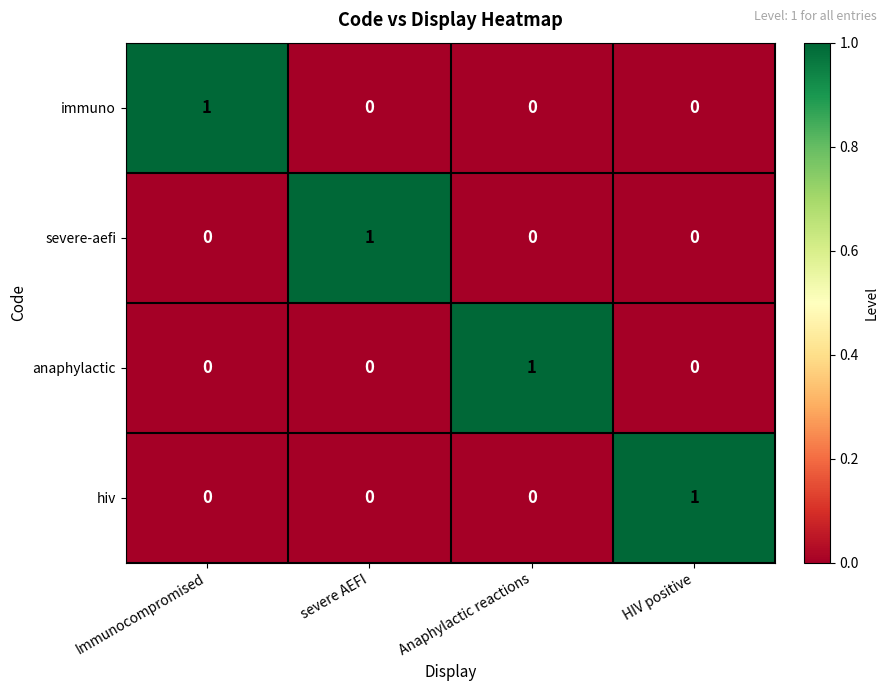

How many severe-aefi values are between 0 and 1?

4